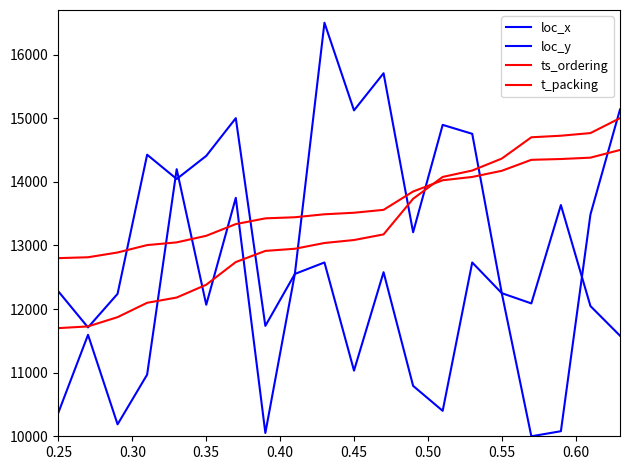

What is the sum of all loc_y values?

250255.4